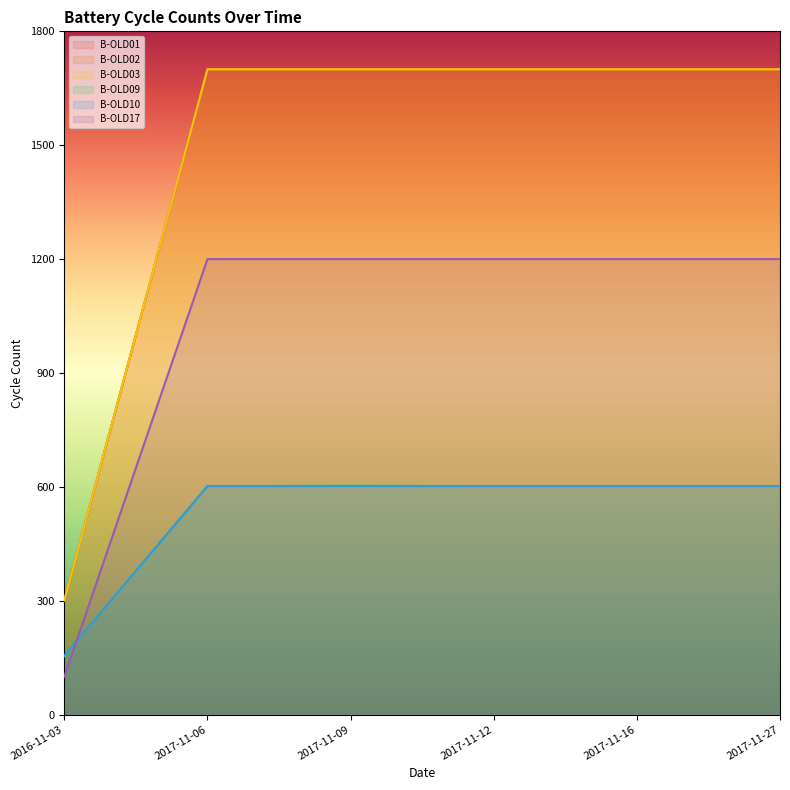

How many lines are shown in the chart?

6